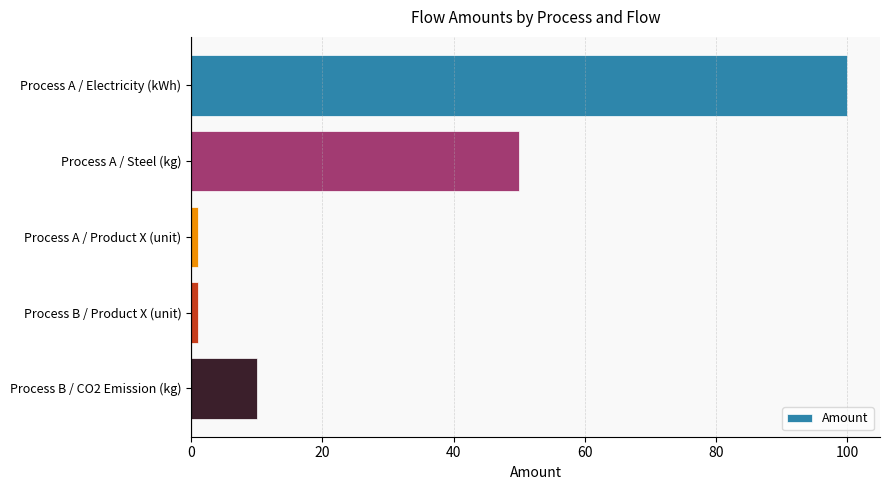

What is the change in value from Process A / Electricity (kWh) to Process B / CO2 Emission (kg)?

-90